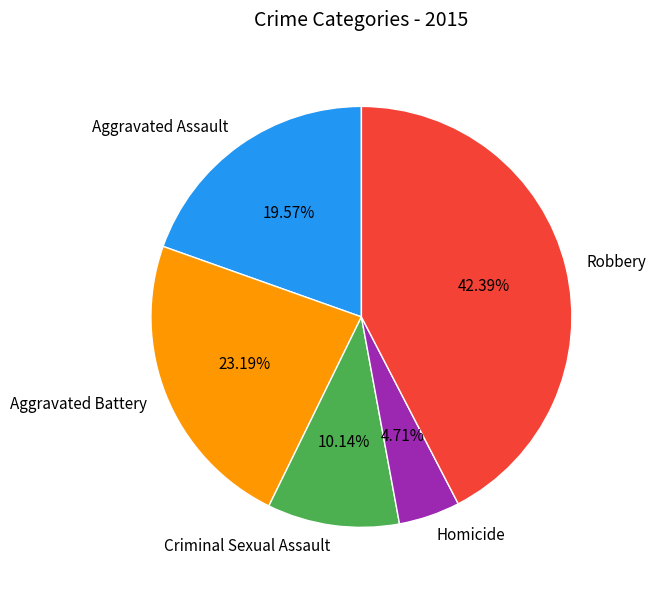

Which slice is the largest?

Robbery